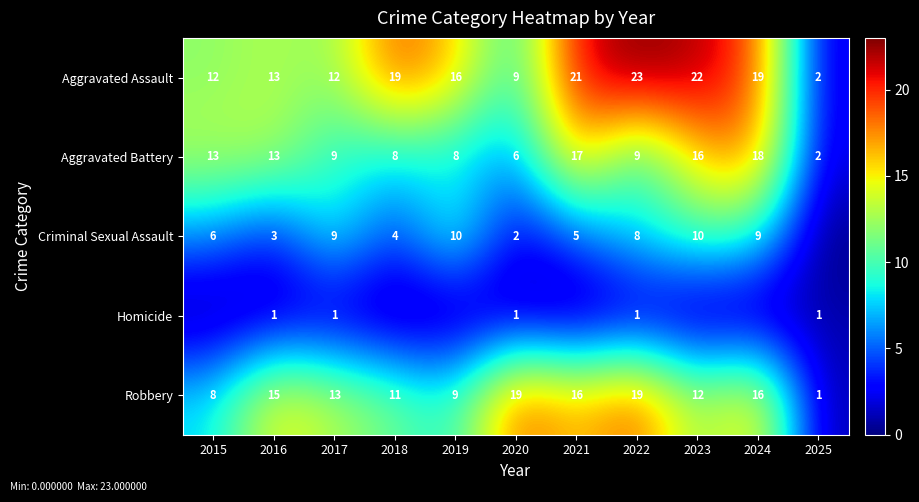

What is the sum of all Aggravated Assault values?

168